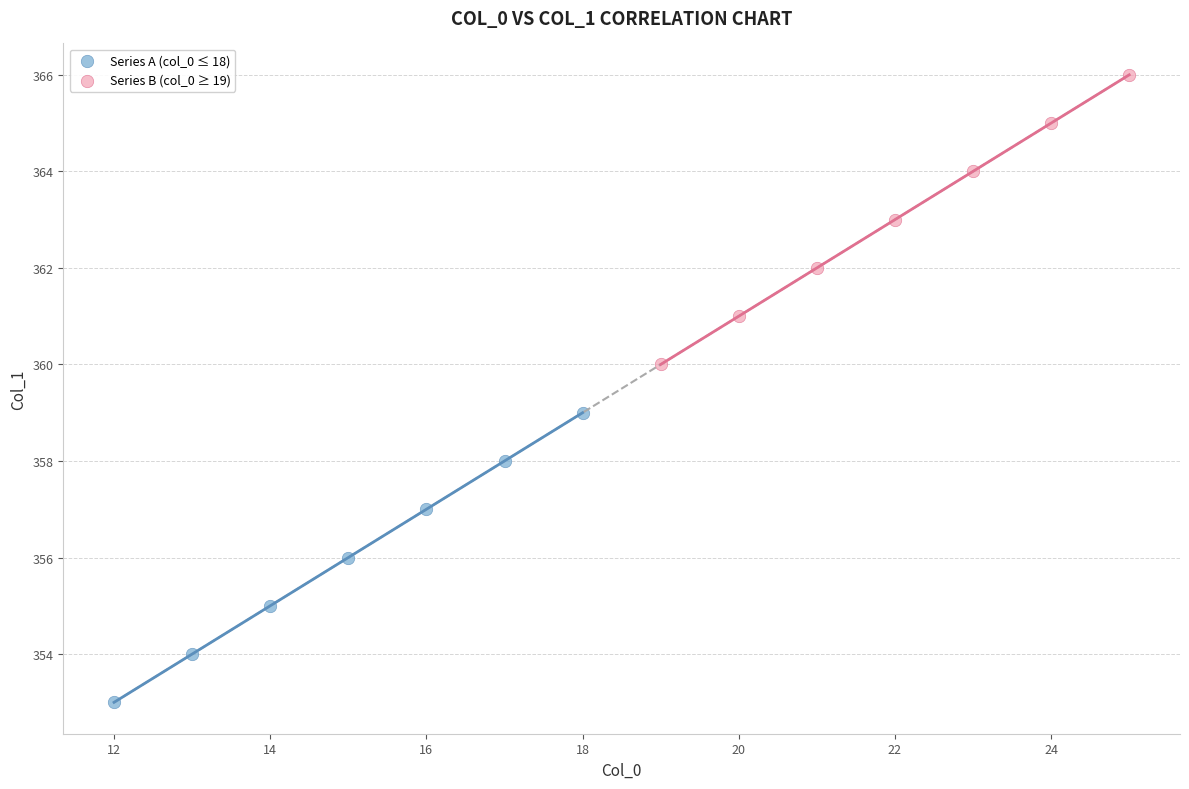

What are all the series names shown in the legend?

Series A (col_0 ≤ 18), Series B (col_0 ≥ 19)